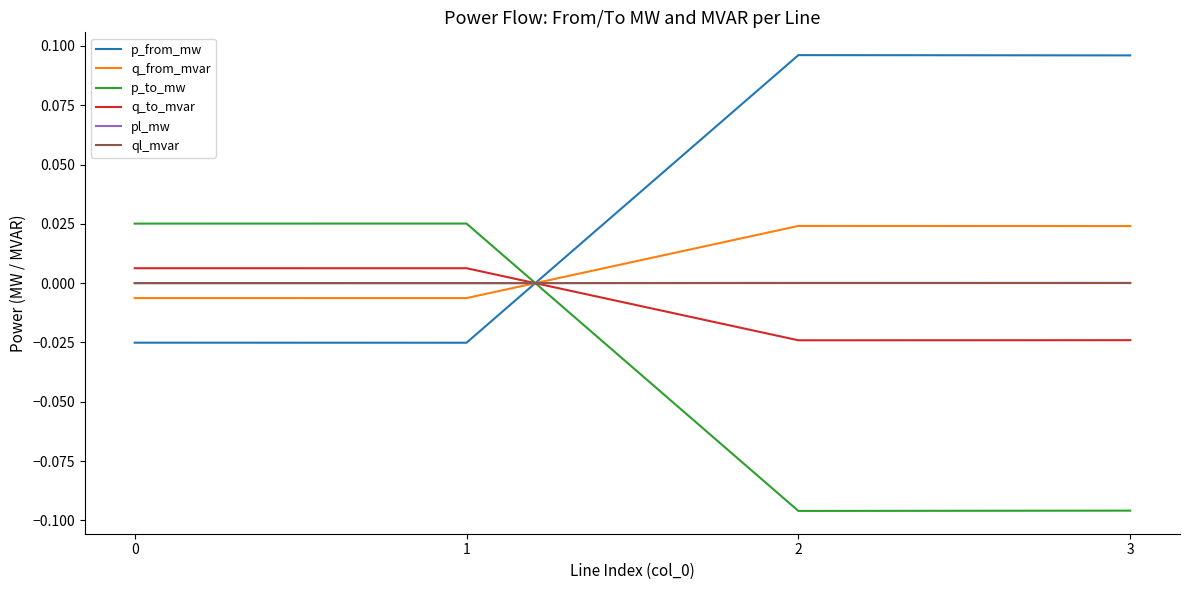

Which series has the largest total across all categories?

p_from_mw